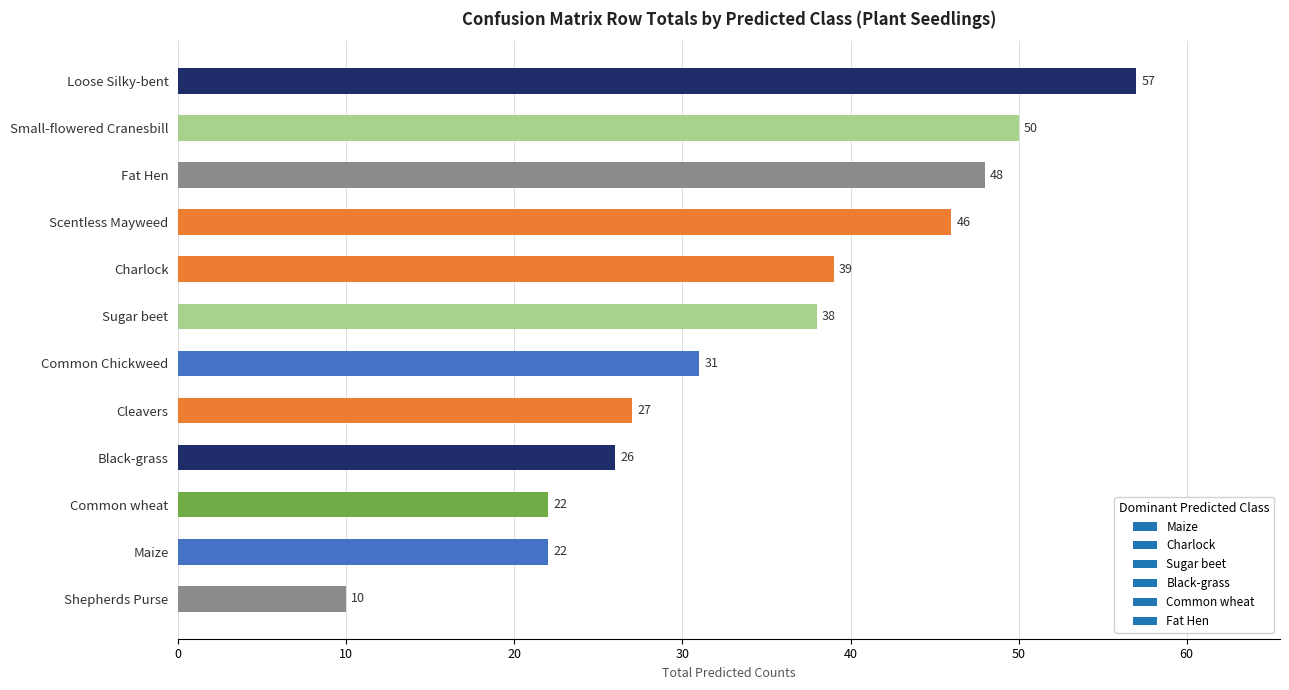

True or false: the data shows 31 at Common Chickweed.

True